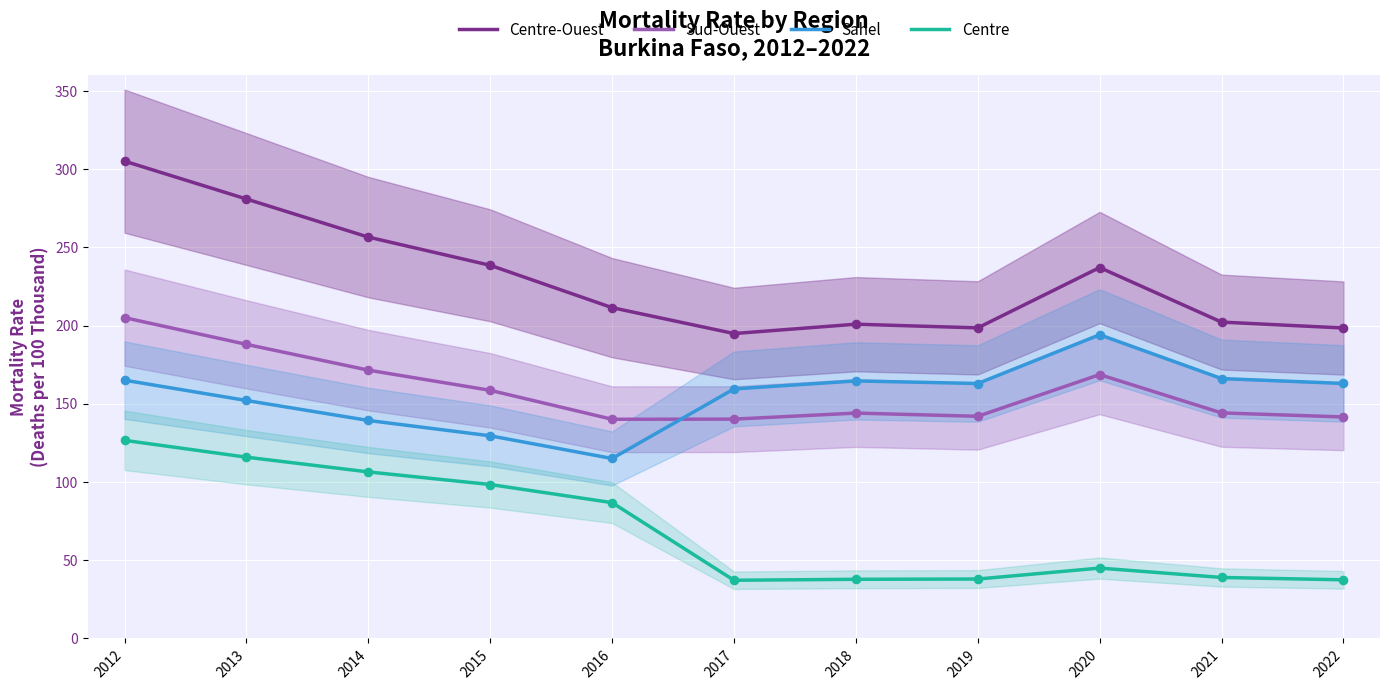

At which category is the sum across all series the highest?

2012